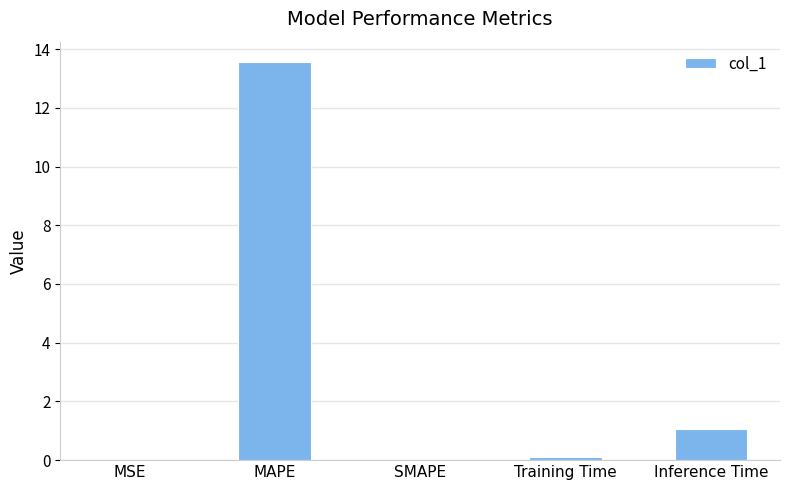

Read the value at Inference Time.

1.1